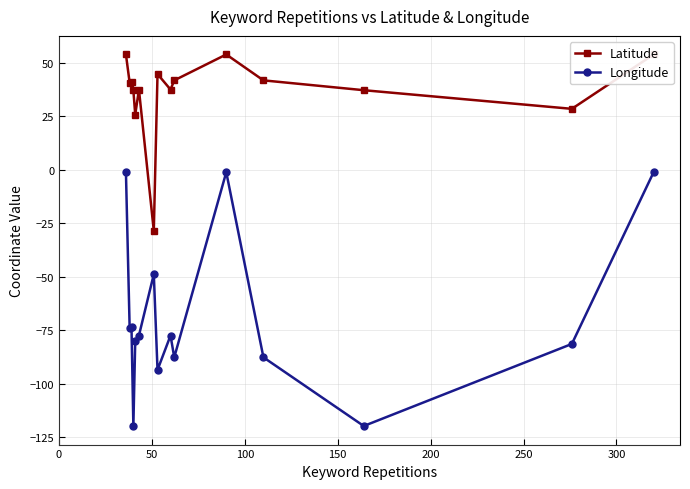

How many interior local valleys does the Longitude series have?

5